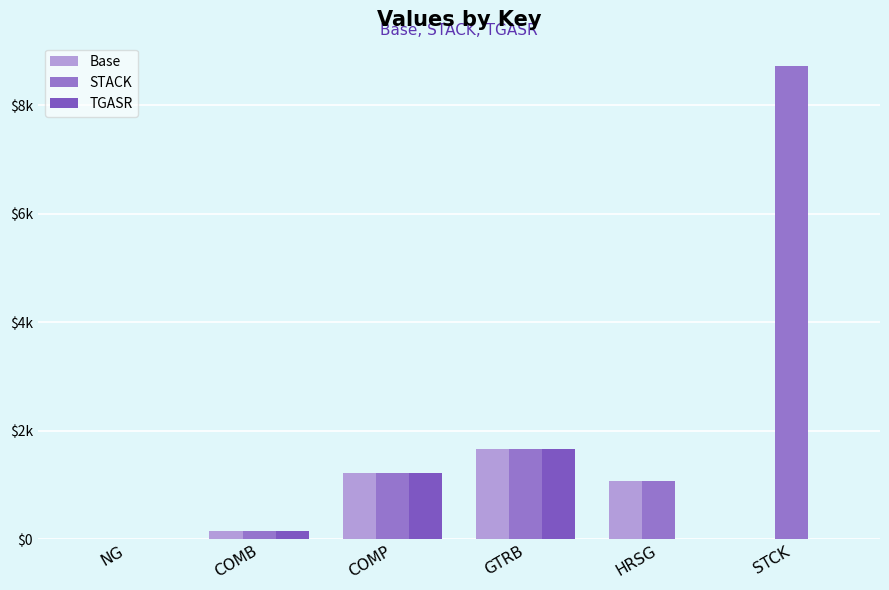

The TGASR series shows 0.0 at HRSG. True or false?

True